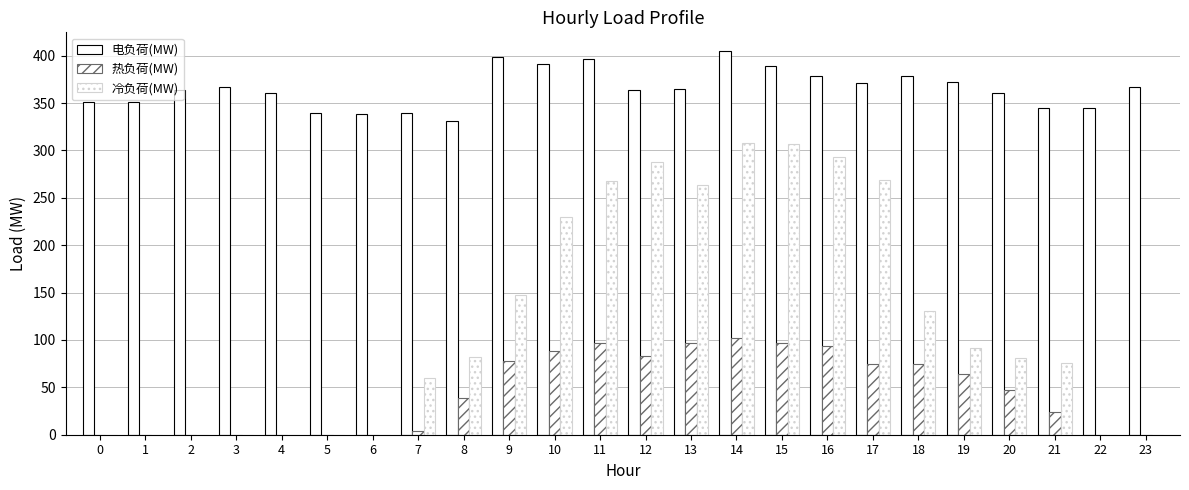

The 电负荷(MW) series shows 372.6 at 19. True or false?

True